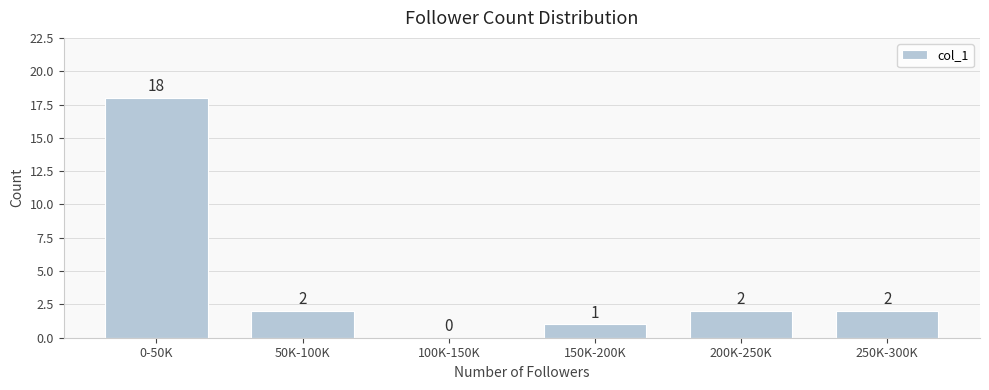

Reading left to right, list all the values displayed in this chart.

0-50K=18	50K-100K=2	100K-150K=0	150K-200K=1	200K-250K=2	250K-300K=2